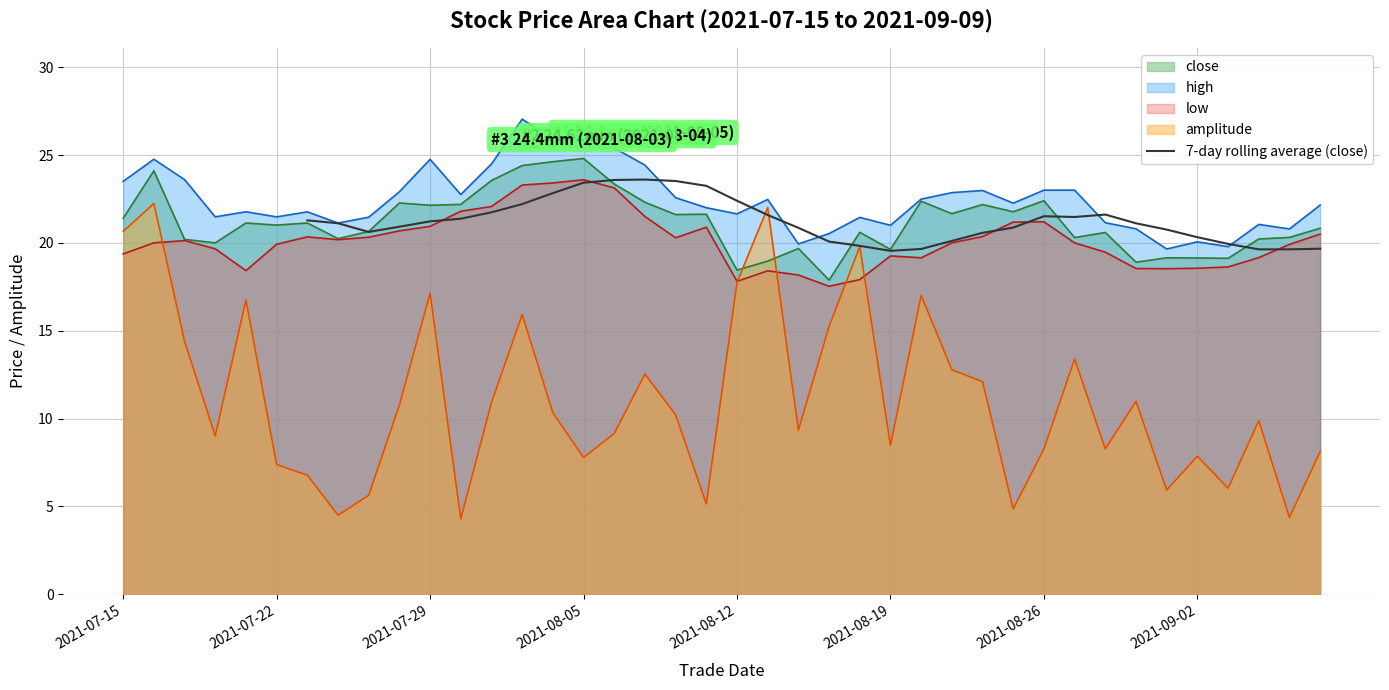

What is the minimum value for 7-day rolling average (close)?

19.5